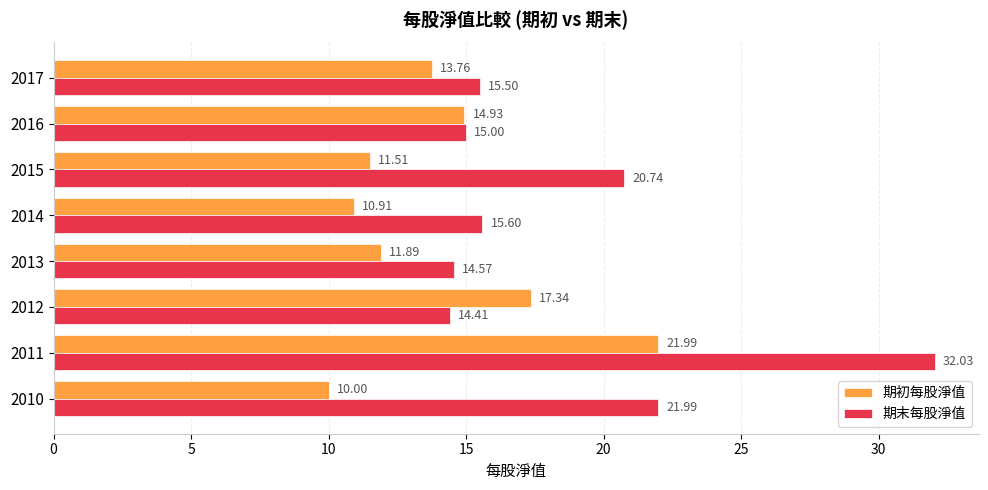

At how many categories does at least one series exceed 22?

1